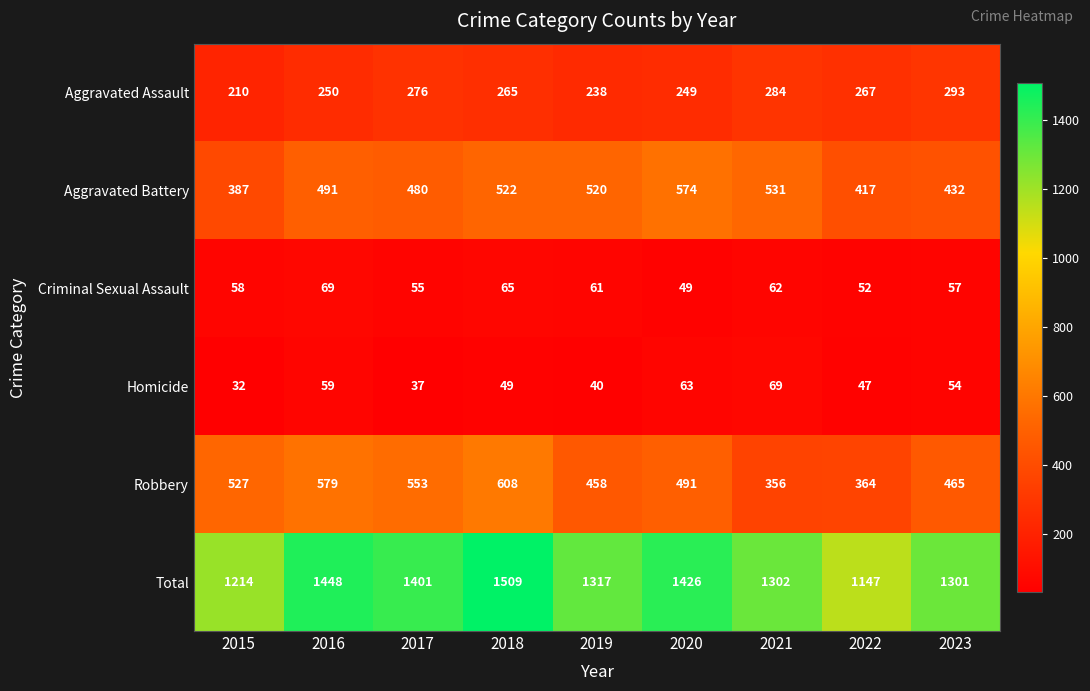

What is the maximum value for Homicide?

69